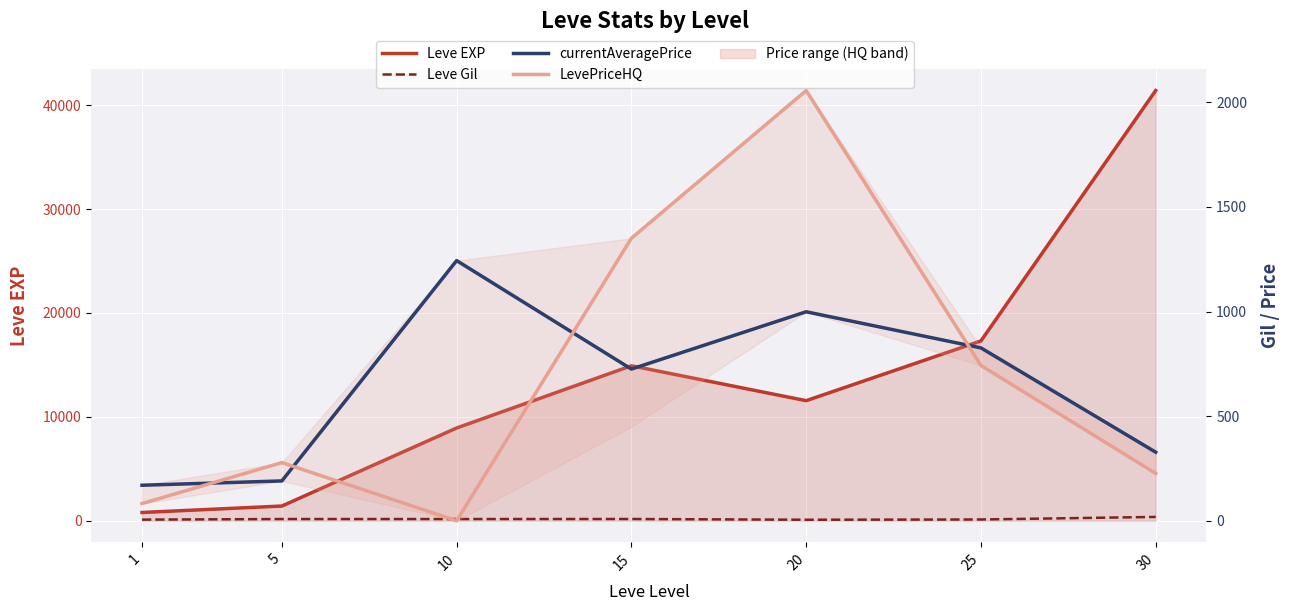

What is the total value across all series at 30?

42336.2